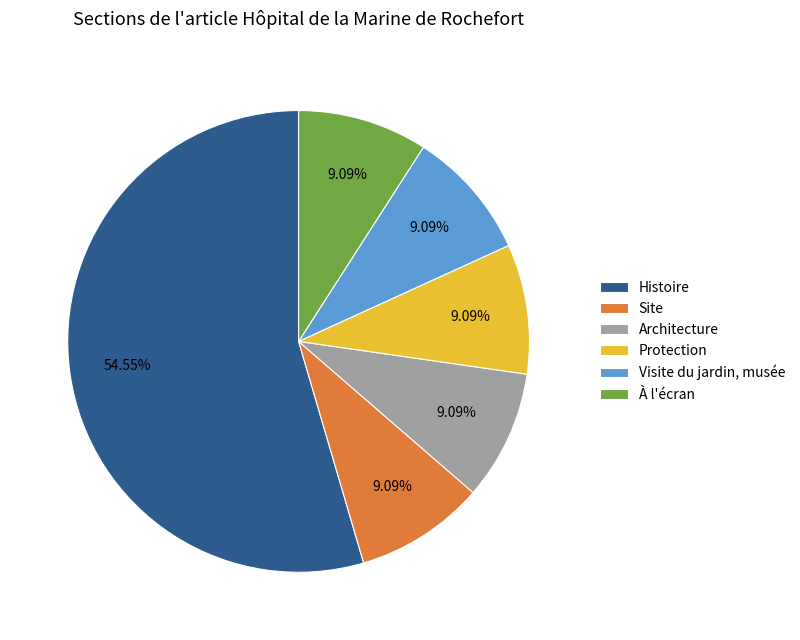

Is there a majority slice in this chart?

Yes